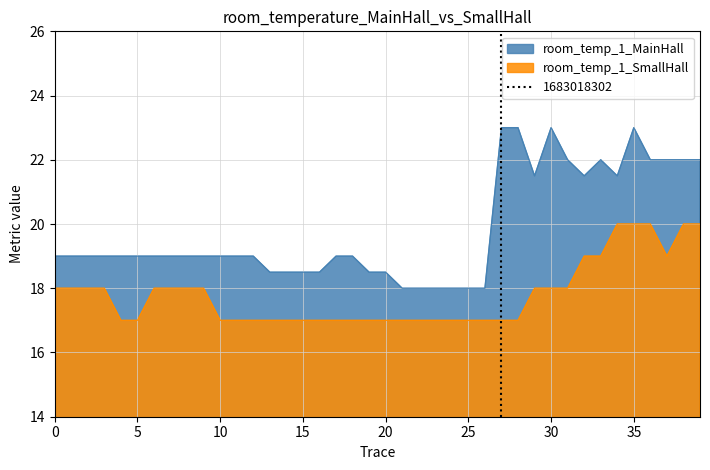

True or false: room_temp_1_SmallHall and room_temp_1_MainHall intersect in this chart.

False